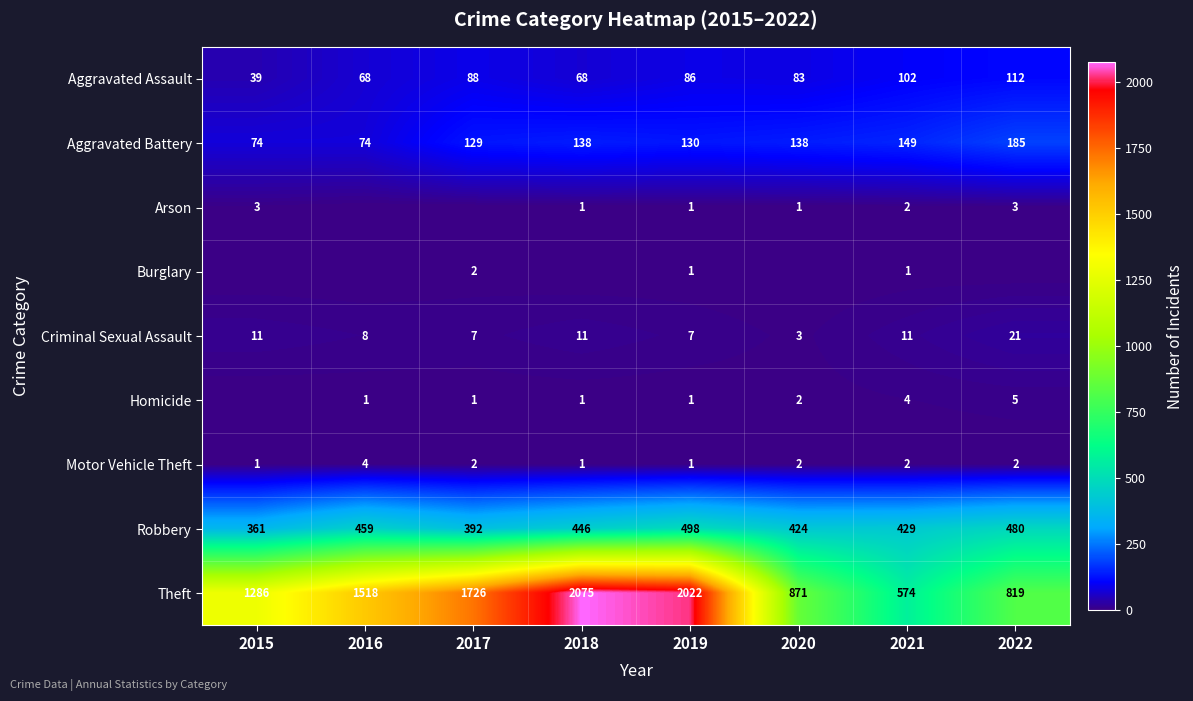

List the labels in order of Theft value, largest first.

2018, 2019, 2017, 2016, 2015, 2020, 2022, 2021